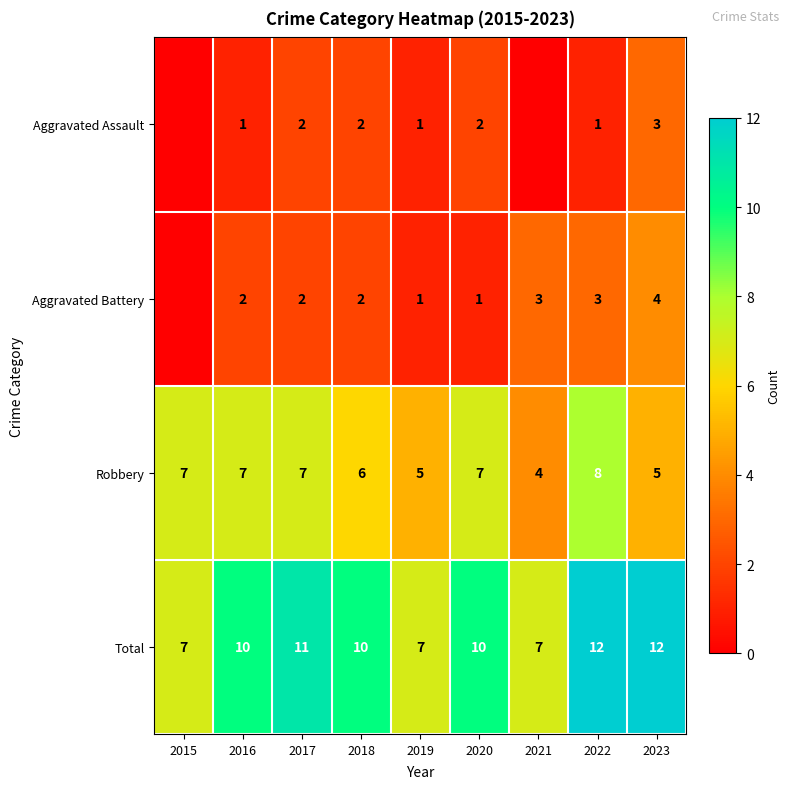

What is the total value across all series at 2022?

24